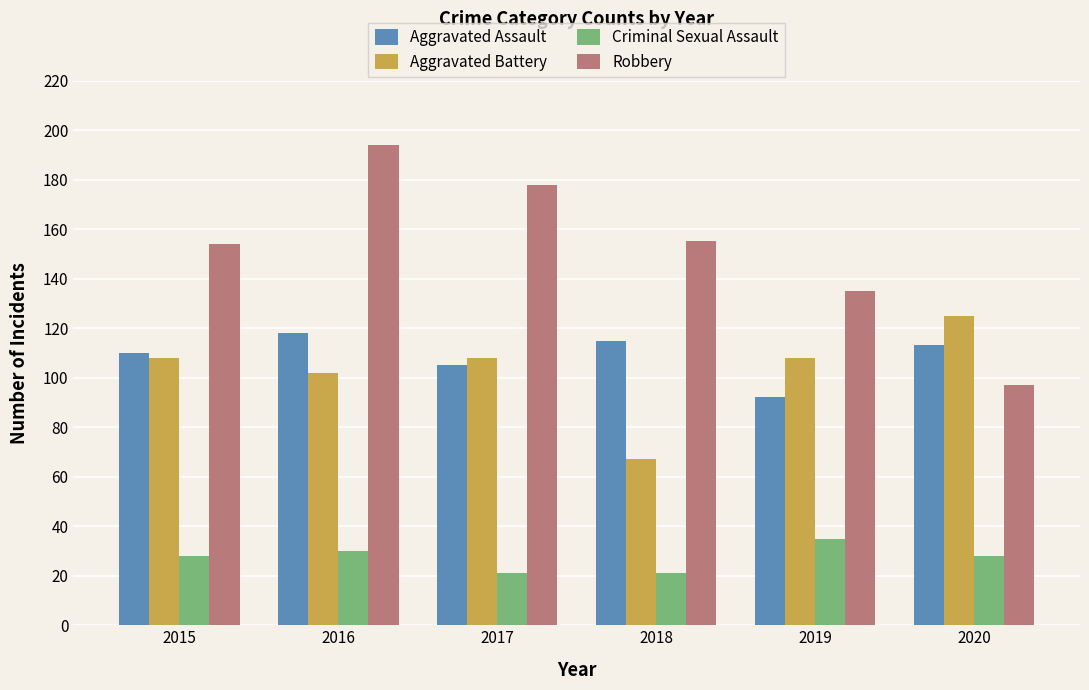

What is the value of the Aggravated Assault bar at the 4th from the left?

115